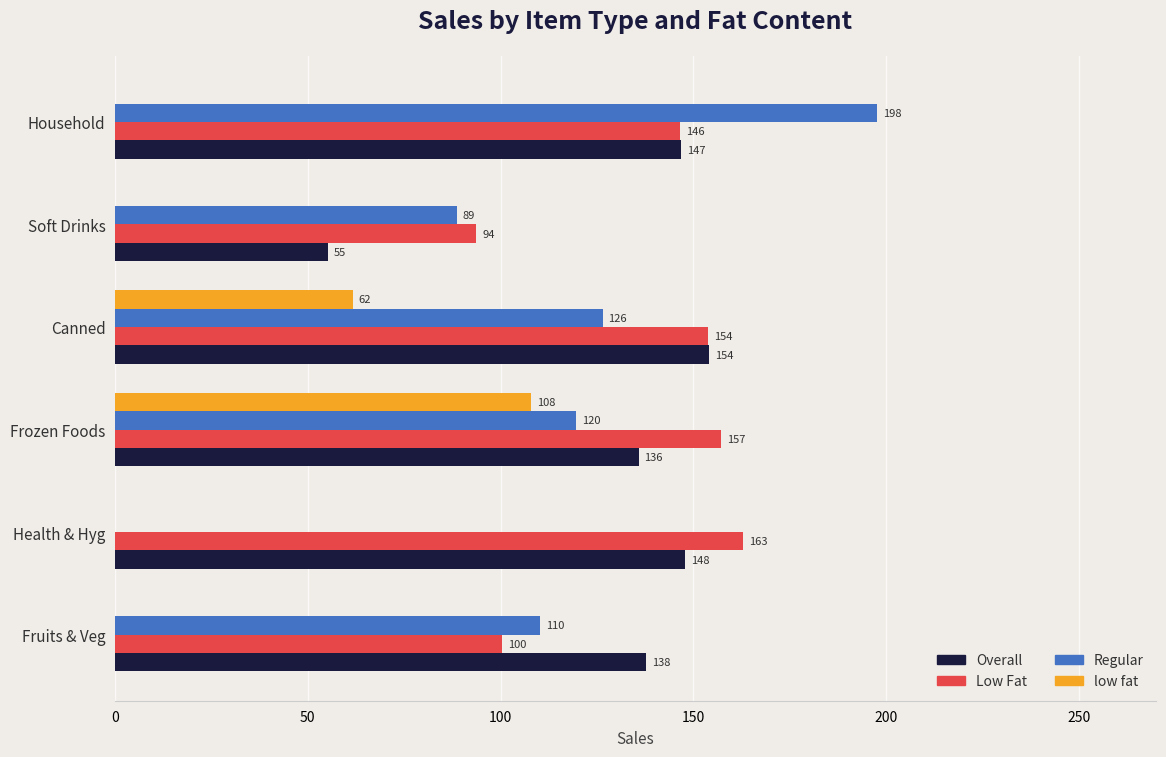

Between Canned and Household, which series saw the biggest shift?

Regular